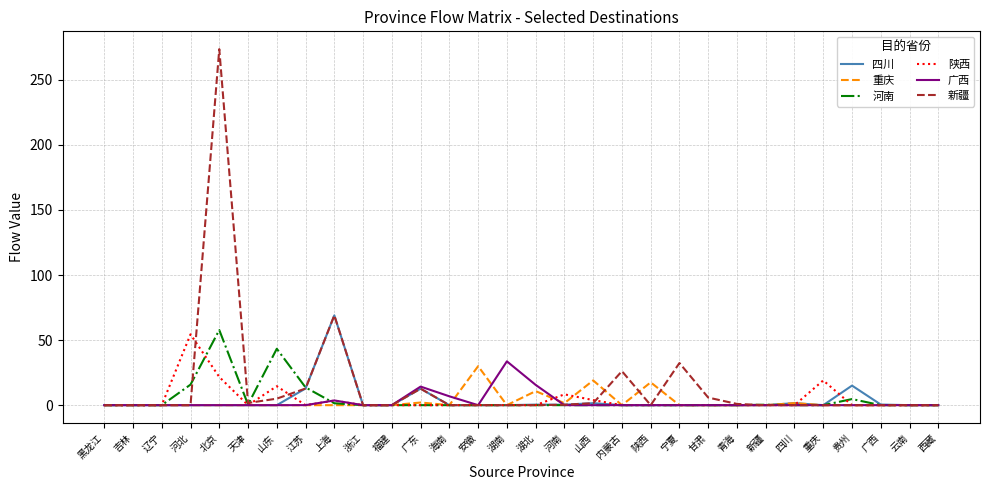

What is the highest value of the 重庆 series?

30.0